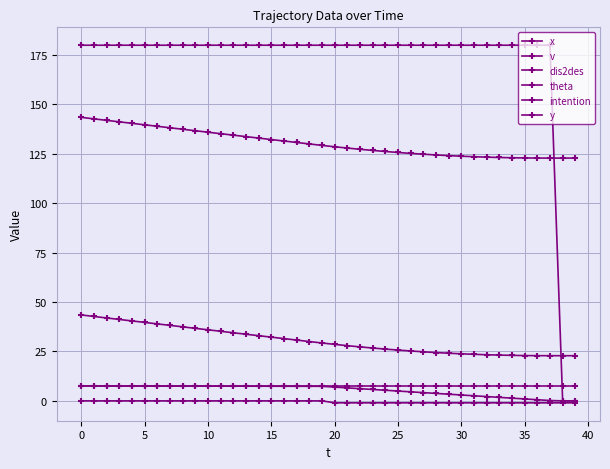

Reading right to left, list all the values displayed in this chart.

x: 22.9	22.9	22.9	22.9	22.9	23.0	23.2	23.3	23.6	23.8	24.1	24.4	24.8	25.2	25.7	26.2	26.7	27.3	27.9	28.6	29.3	30.0	30.8	31.5	32.2	33.0	33.7	34.5	35.2	36.0	36.7	37.5	38.2	39.0	39.7	40.5	41.2	42.0	42.7	43.5
v: 0.0	0.0	0.2	0.6	1.0	1.4	1.8	2.2	2.6	3.0	3.4	3.8	4.2	4.6	5.0	5.4	5.8	6.2	6.6	7.0	7.4	7.4	7.4	7.4	7.4	7.4	7.4	7.4	7.5	7.5	7.5	7.5	7.5	7.5	7.5	7.5	7.5	7.5	7.6	7.6
dis2des: 122.9	122.9	122.9	122.9	122.9	123.0	123.2	123.3	123.6	123.8	124.1	124.5	124.8	125.3	125.7	126.2	126.8	127.3	127.9	128.6	129.3	130.0	130.8	131.5	132.2	133.0	133.7	134.5	135.2	136.0	136.7	137.5	138.2	139.0	139.7	140.5	141.2	142.0	142.7	143.5
theta: 0.0	0.0	180.0	180.0	180.0	180.0	180.0	180.0	180.0	180.0	180.0	180.0	180.0	180.0	180.0	180.0	180.0	180.0	180.0	180.0	180.0	180.0	180.0	180.0	180.0	180.0	180.0	180.0	180.0	180.0	180.0	180.0	180.0	180.0	180.0	180.0	180.0	180.0	180.0	180.0
intention: -1.0	-1.0	-1.0	-1.0	-1.0	-1.0	-1.0	-1.0	-1.0	-1.0	-1.0	-1.0	-1.0	-1.0	-1.0	-1.0	-1.0	-1.0	-1.0	-1.0	0.0	0.0	0.0	0.0	0.0	0.0	0.0	0.0	0.0	0.0	0.0	0.0	0.0	0.0	0.0	0.0	0.0	0.0	0.0	0.0
y: 7.5	7.5	7.5	7.5	7.5	7.5	7.5	7.5	7.5	7.5	7.5	7.5	7.5	7.5	7.5	7.5	7.5	7.5	7.5	7.5	7.5	7.5	7.5	7.5	7.5	7.5	7.5	7.5	7.5	7.5	7.5	7.5	7.5	7.5	7.5	7.5	7.5	7.5	7.5	7.5